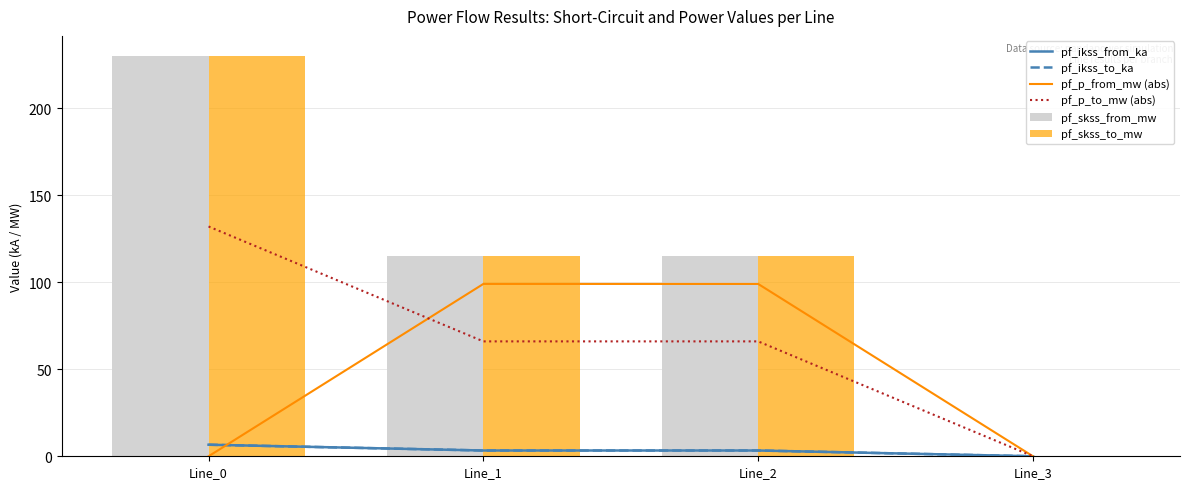

What is the value of the pf_ikss_from_ka bar at the 2nd from the left?

3.3